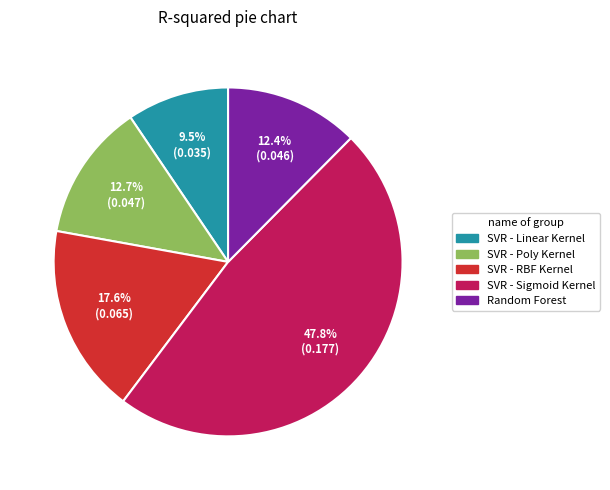

Does any single category account for the majority?

No